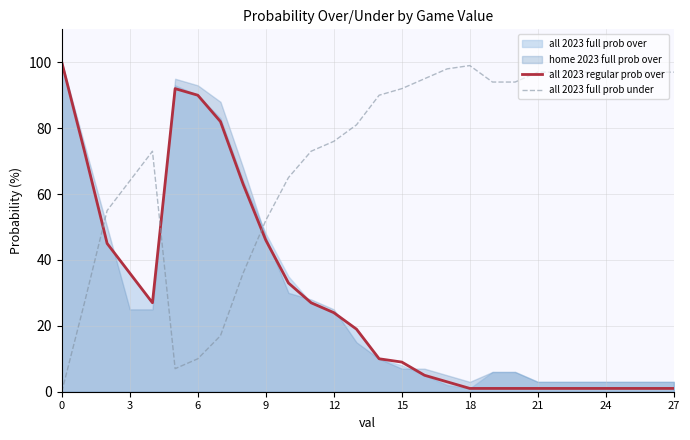

What is the highest value of the all 2023 full prob under series?

99